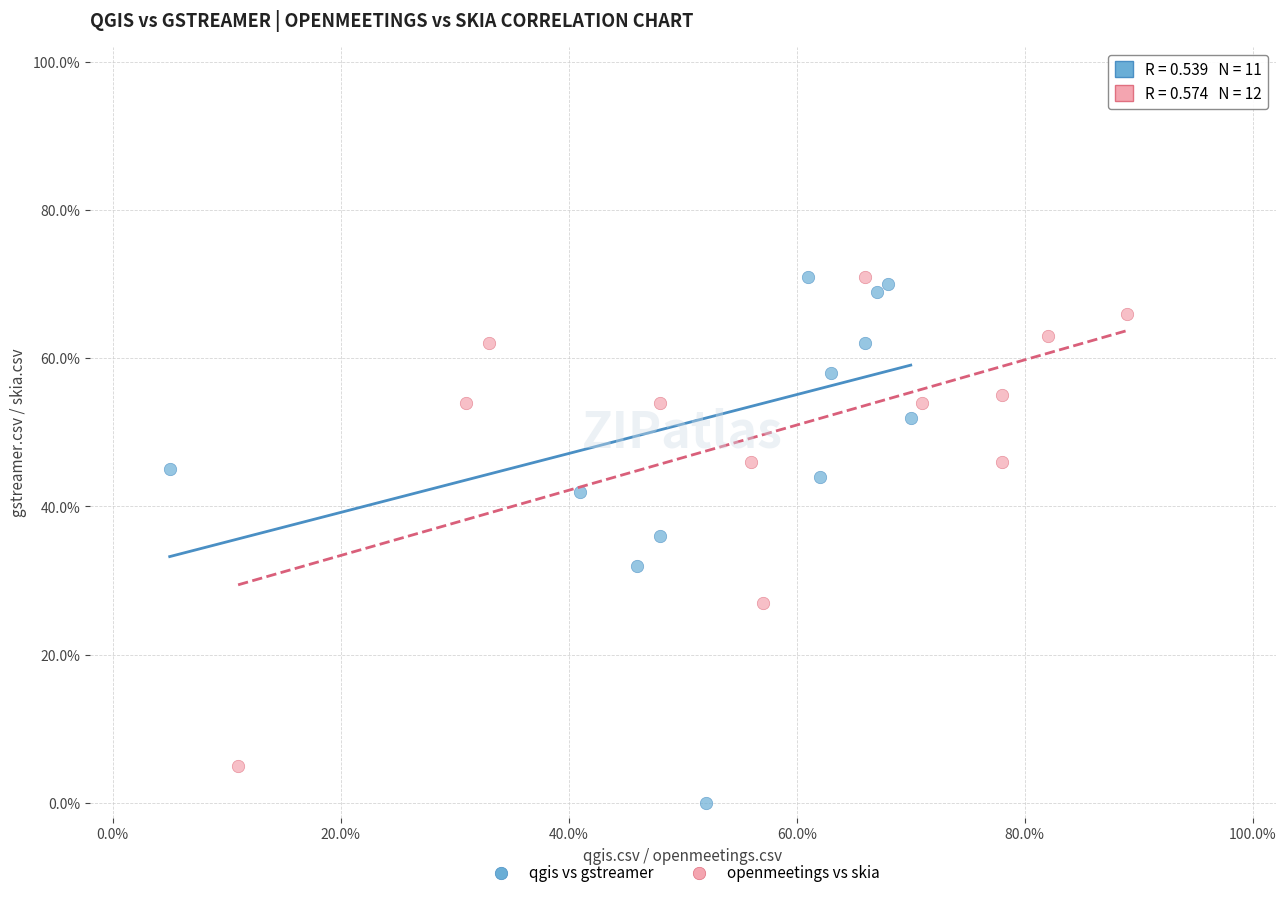

What are all the series names shown in the legend?

qgis vs gstreamer, openmeetings vs skia